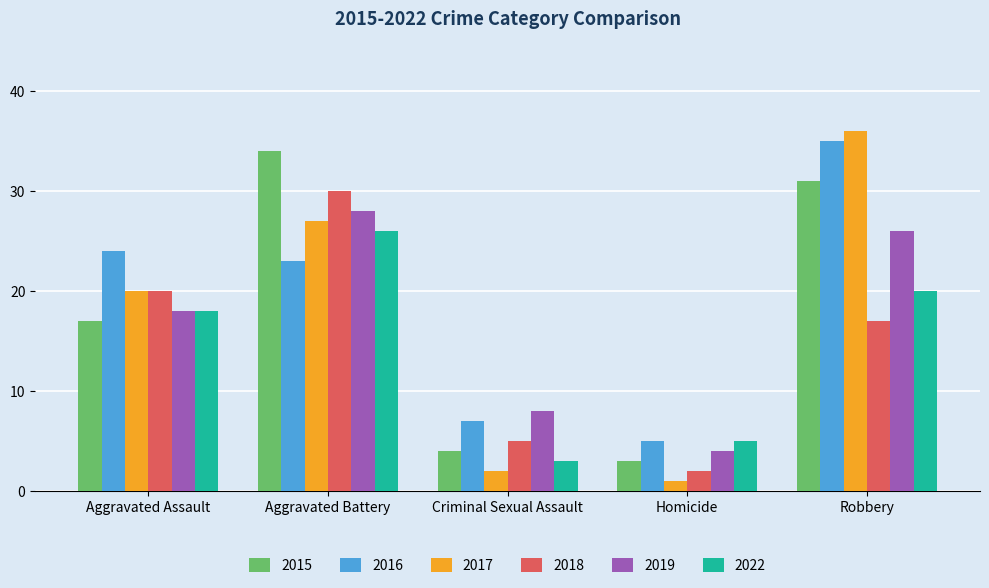

Reading left to right, extract all data points from this chart.

2015: Aggravated Assault=17	Aggravated Battery=34	Criminal Sexual Assault=4	Homicide=3	Robbery=31
2016: Aggravated Assault=24	Aggravated Battery=23	Criminal Sexual Assault=7	Homicide=5	Robbery=35
2017: Aggravated Assault=20	Aggravated Battery=27	Criminal Sexual Assault=2	Homicide=1	Robbery=36
2018: Aggravated Assault=20	Aggravated Battery=30	Criminal Sexual Assault=5	Homicide=2	Robbery=17
2019: Aggravated Assault=18	Aggravated Battery=28	Criminal Sexual Assault=8	Homicide=4	Robbery=26
2022: Aggravated Assault=18	Aggravated Battery=26	Criminal Sexual Assault=3	Homicide=5	Robbery=20